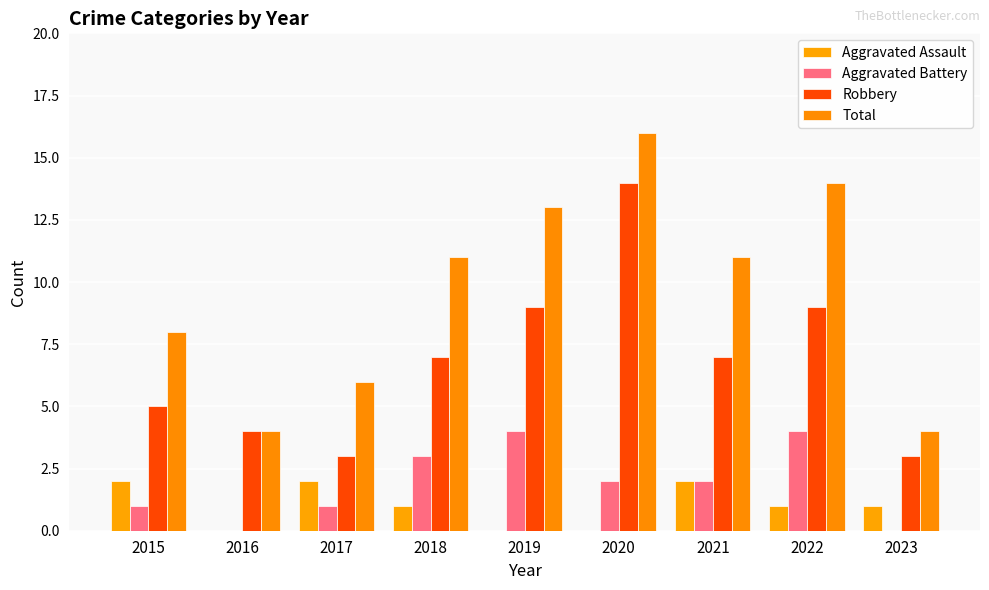

What is the sum of the Total values at 2023 and 2020?

20